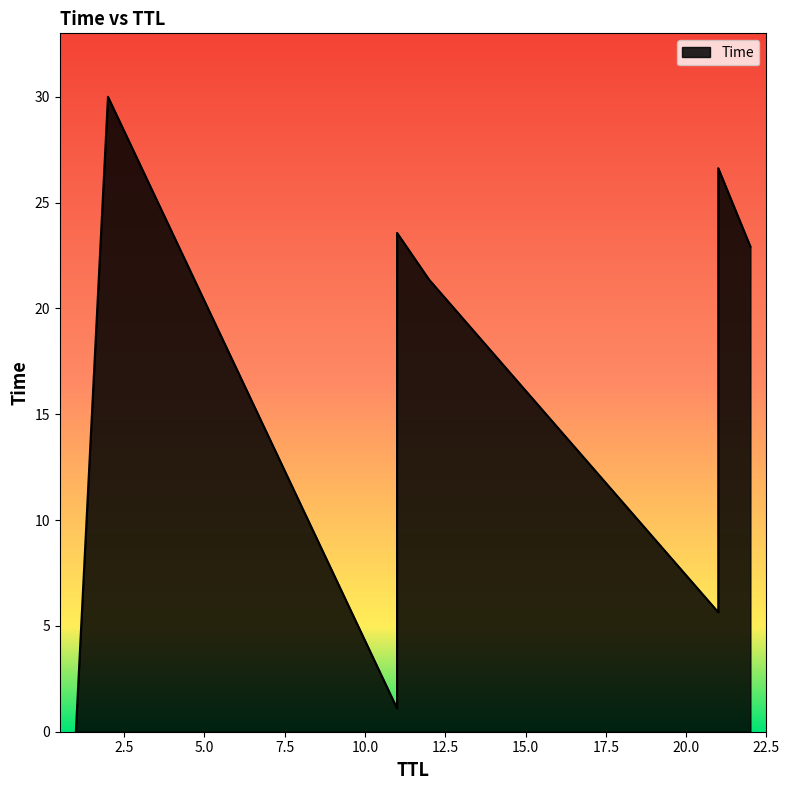

Approximately how many times larger is the value at 21 compared to 11?

24.2